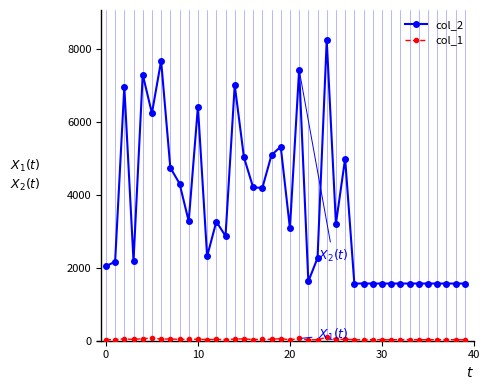

What is the average value of the col_1 series?

38